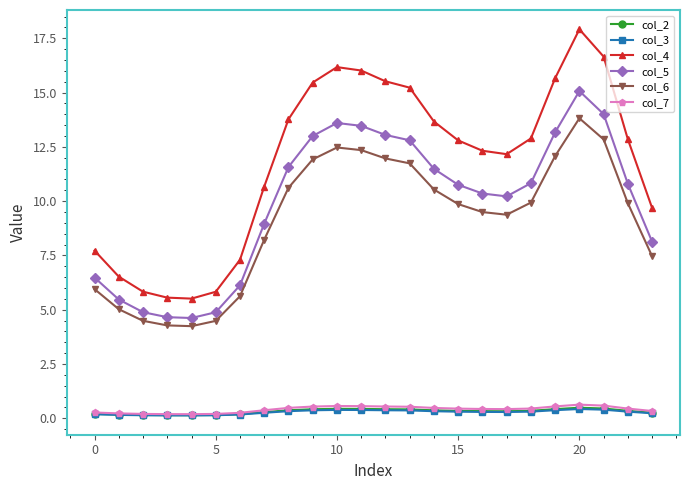

Which series has the largest total across all categories?

col_4